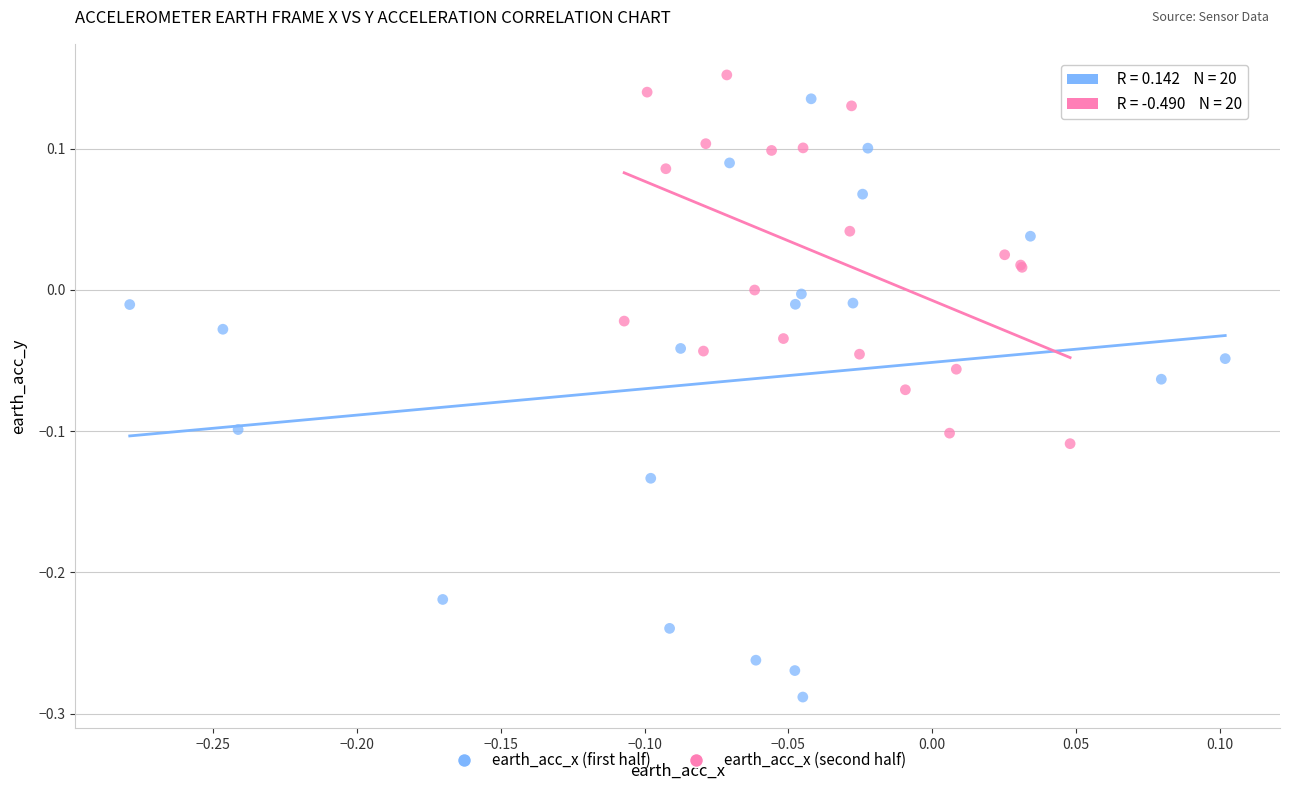

Which series has the largest Y range (max minus min)?

earth_acc_x (first half)